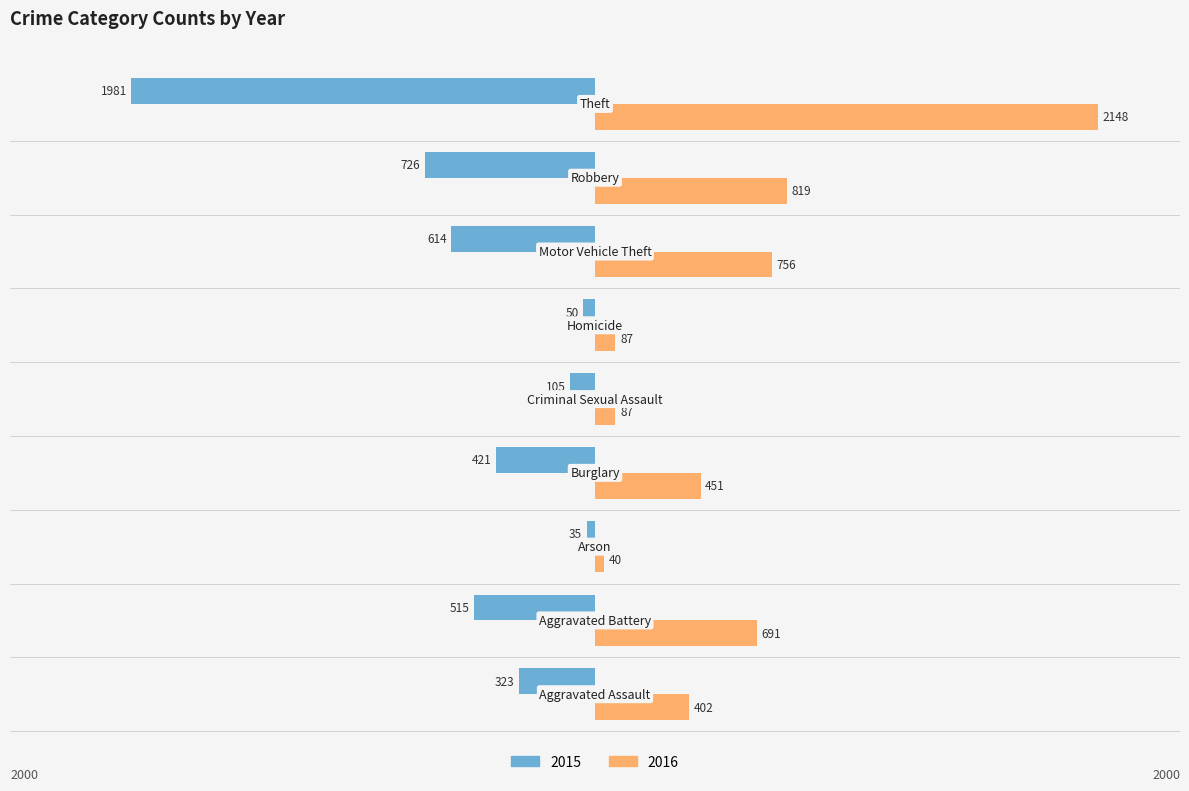

What are all the series names shown in the legend?

2015, 2016